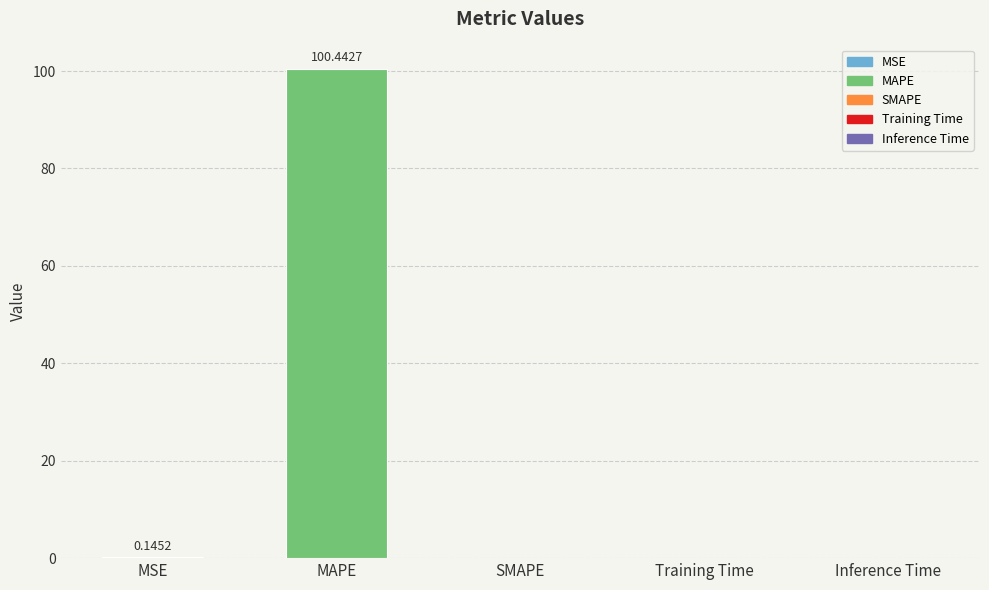

The chart shows a value of 100.4 at MAPE. True or false?

True